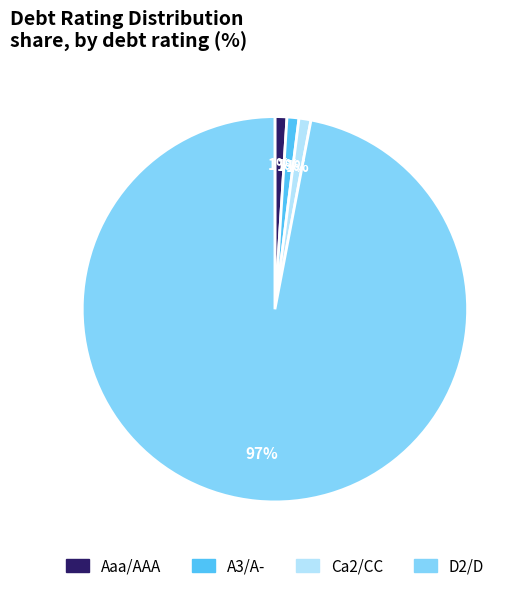

Is the sum of D2/D and A3/A- greater than half?

Yes